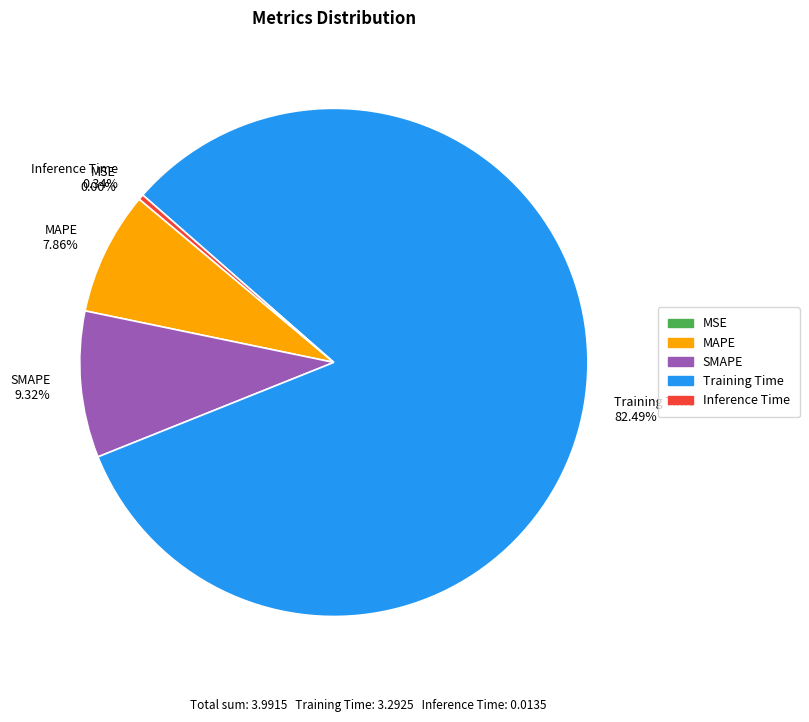

Do SMAPE and Training Time together represent more than half of the pie?

Yes